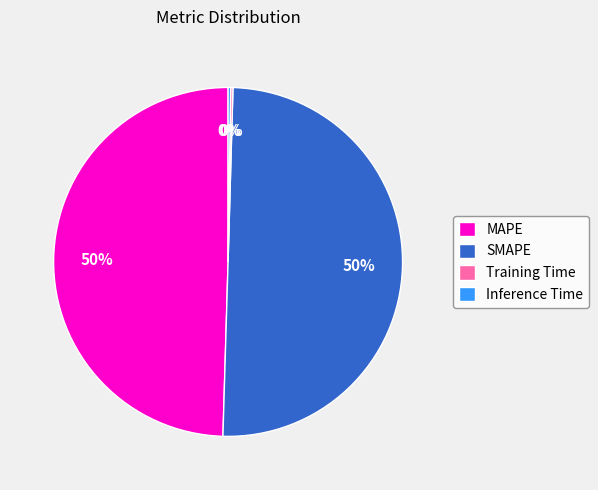

To the nearest percent, what is the difference between the largest and smallest slice percentages?

50%